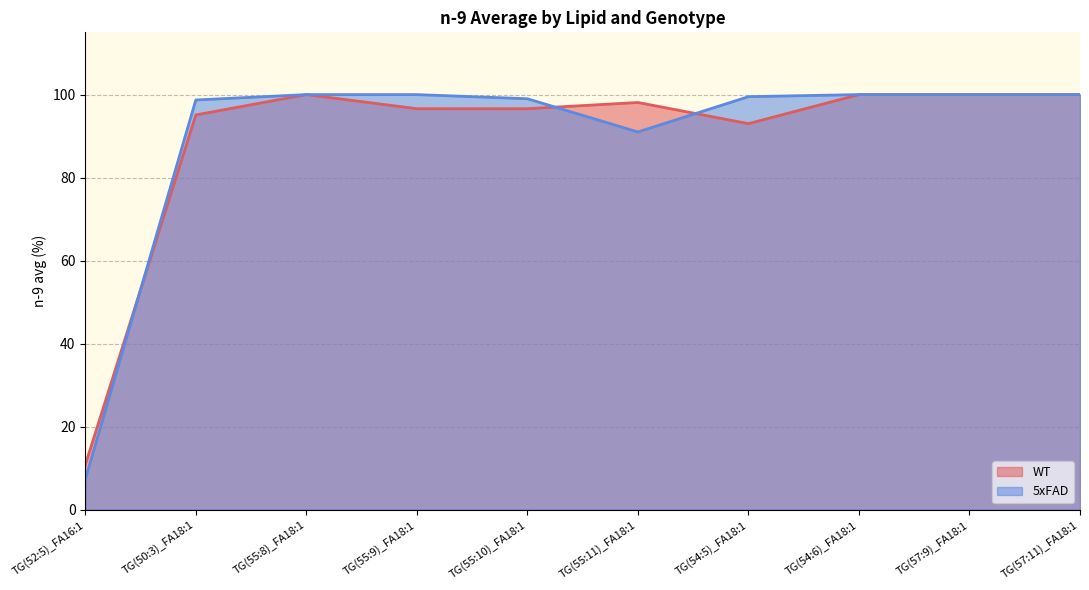

Count the number of data series in this chart.

2